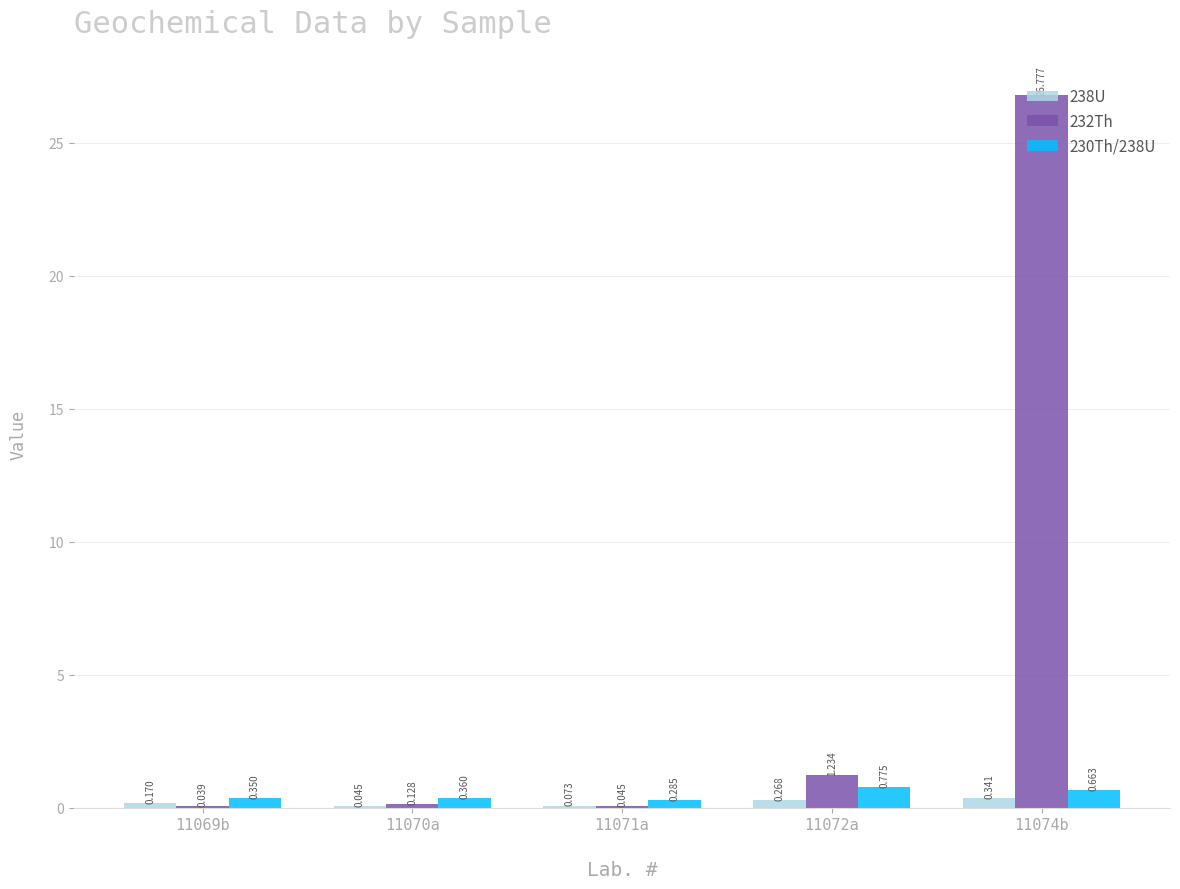

Which series has the largest total across all categories?

232Th